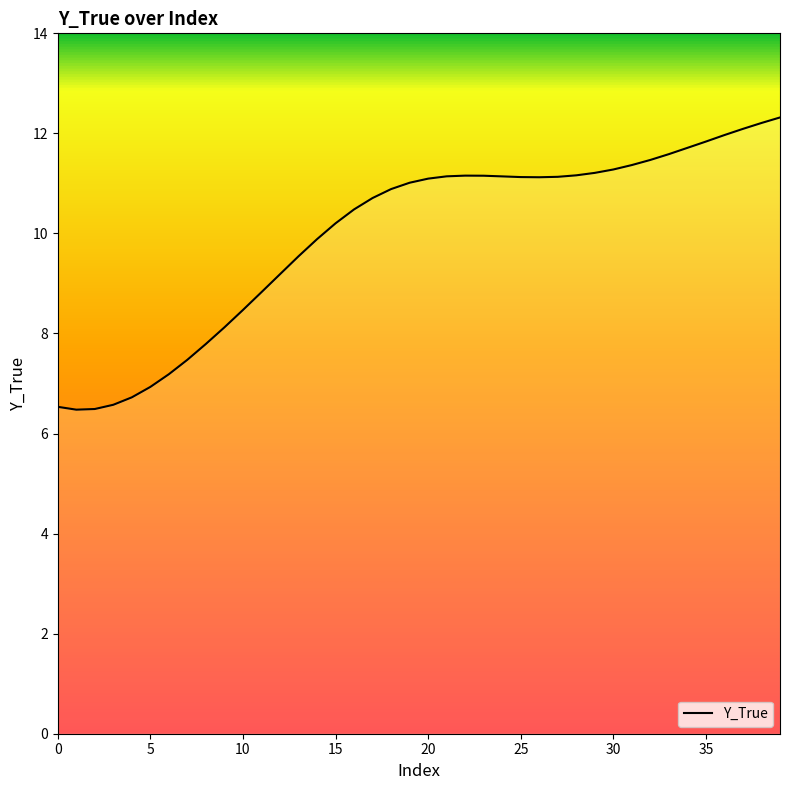

What is the greatest value displayed?

12.3